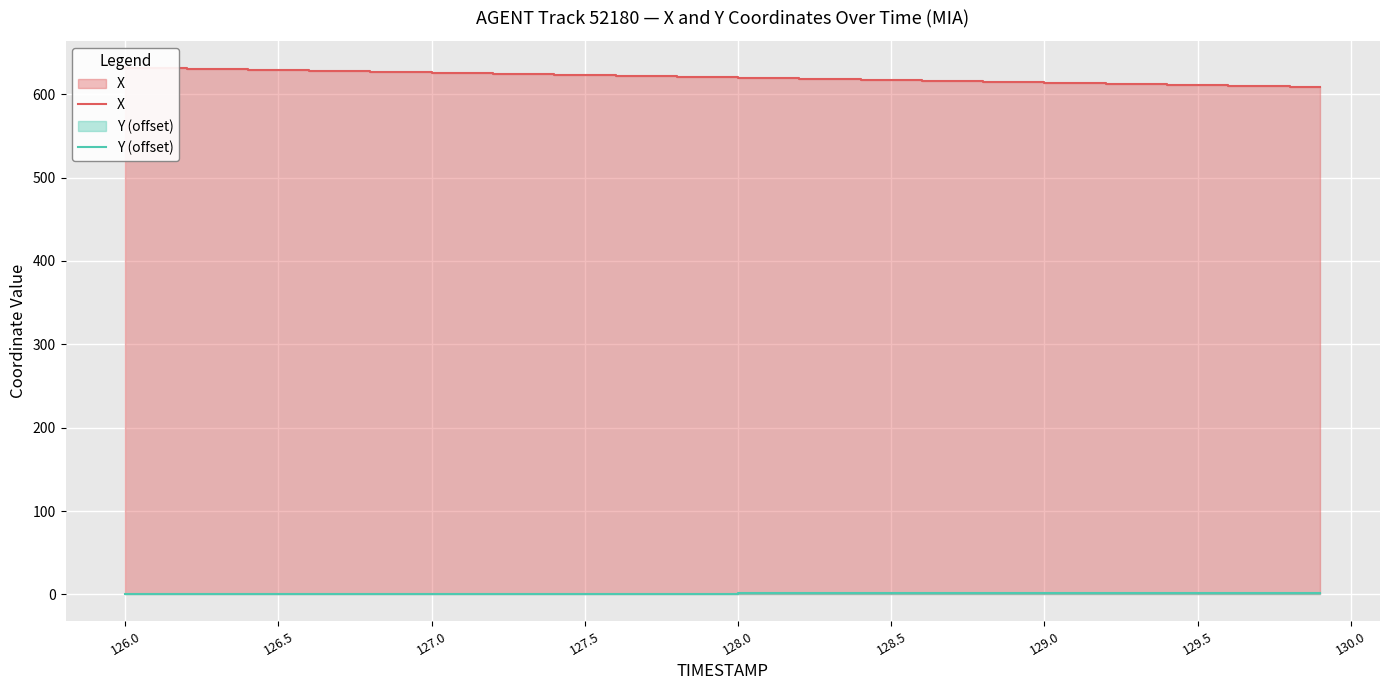

Is the value of X at 14 greater than the value of Y (offset) at 26?

Yes